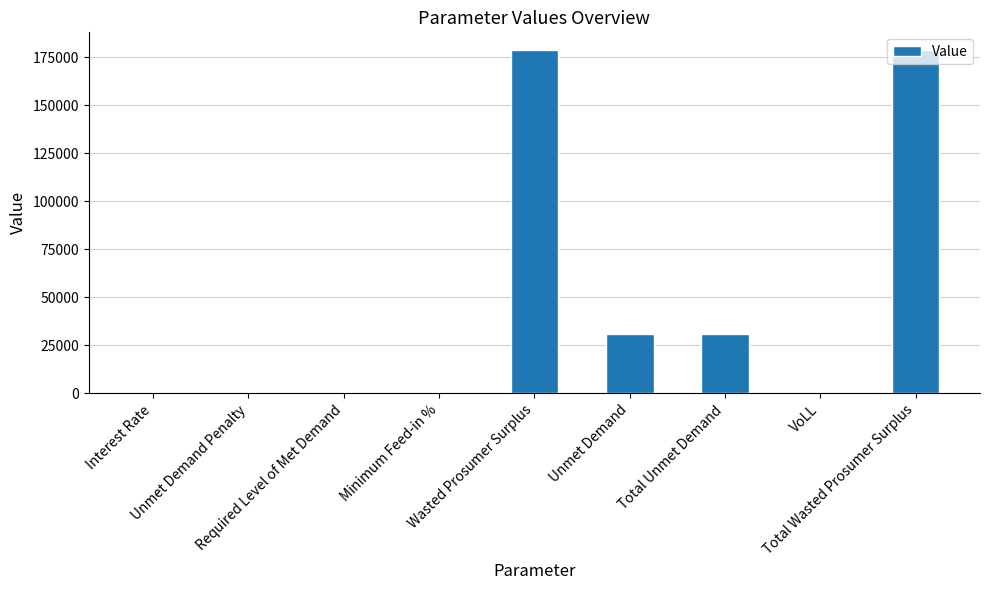

What is the sum of all values?

419949.9